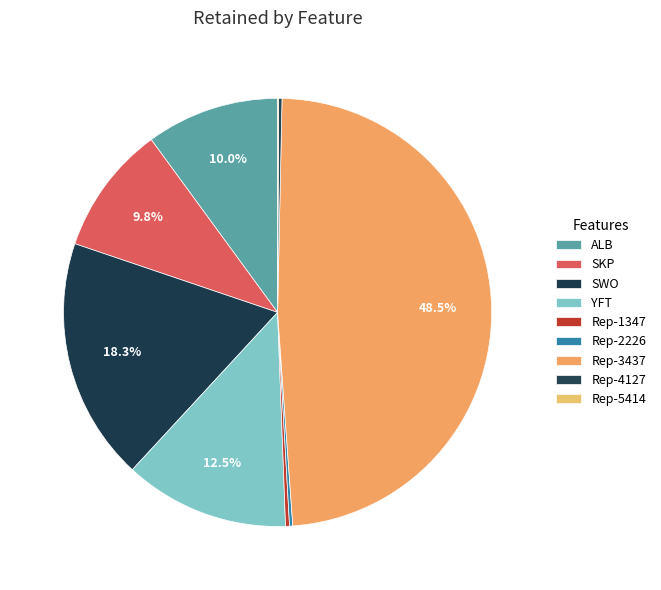

Count the number of slices in the pie.

9